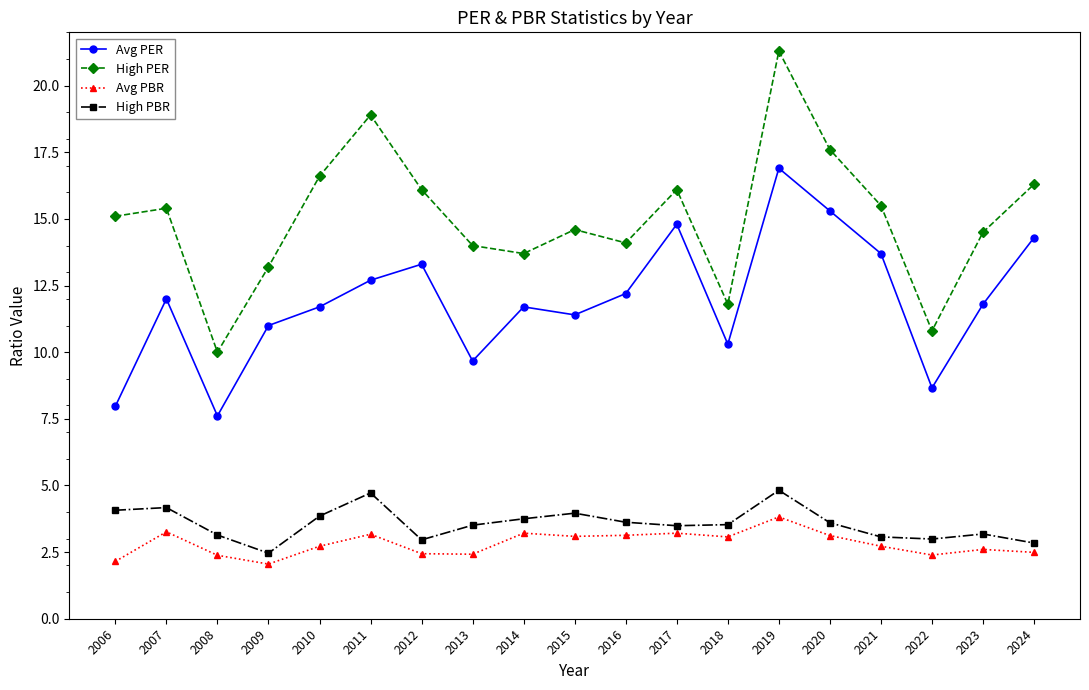

The value of High PBR at 2021 is 3.1. True or false?

True